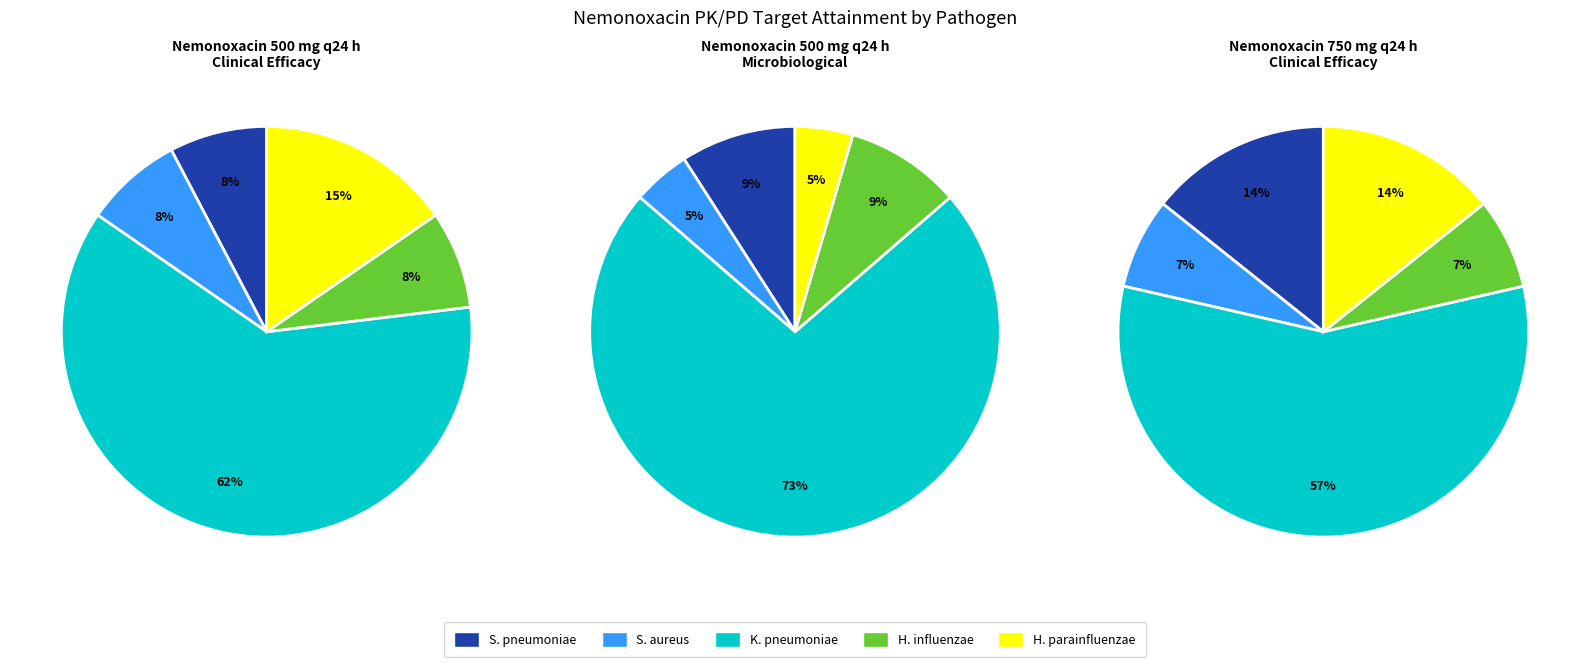

How many segments does this pie chart have?

5